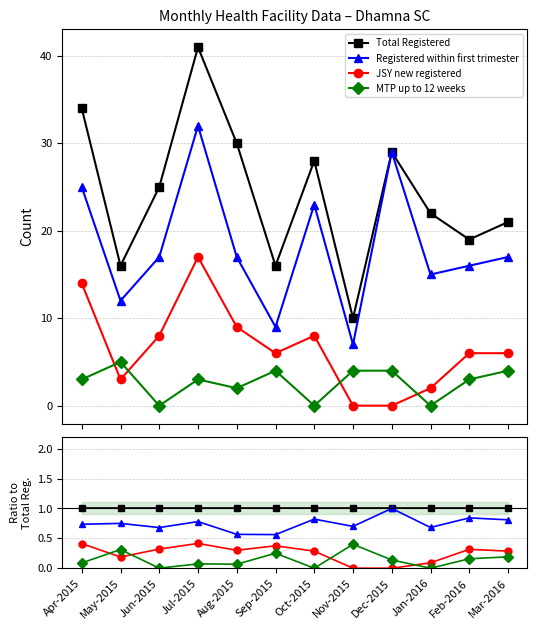

How many lines are shown in the chart?

4